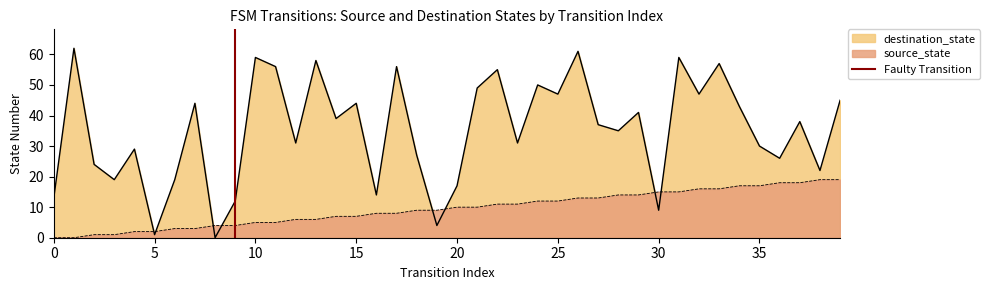

What is the maximum value for destination_state?

62